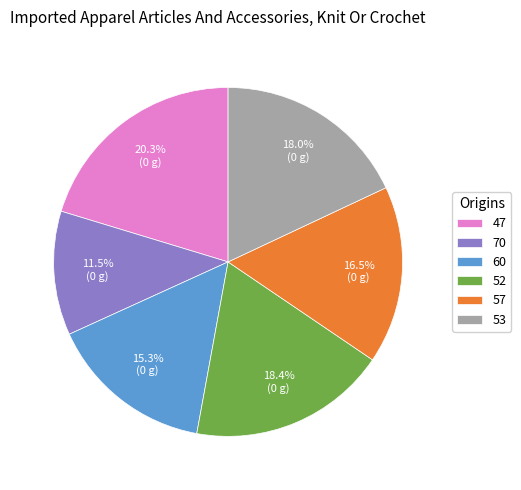

The 70 slice represents 17% of the pie. True or false?

False